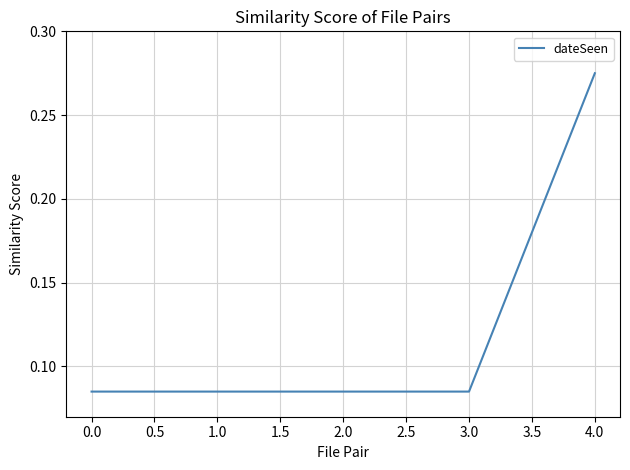

Is it true that the value at 4.0 is 0.5?

False